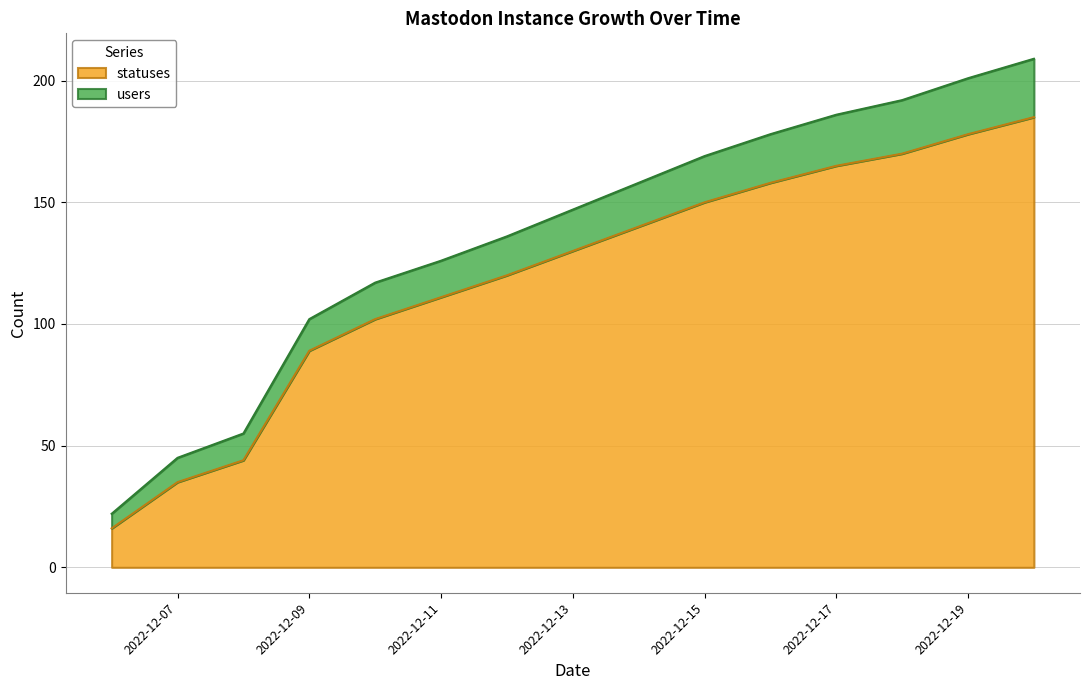

What is the minimum value shown in the chart?

16